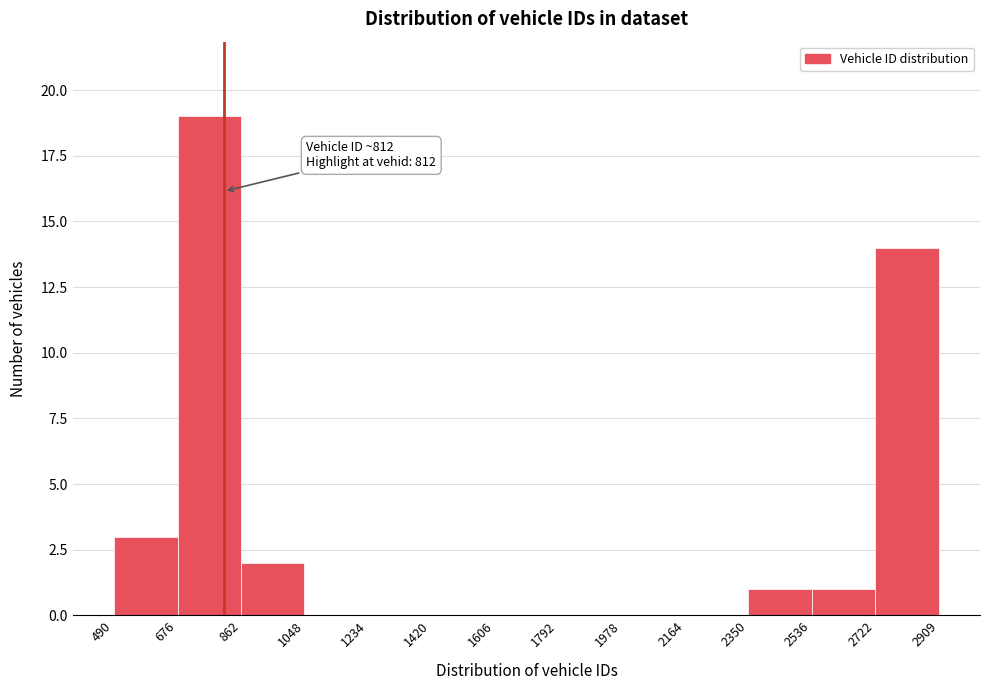

Which range on the x-axis has the tallest bar?

676 to 862